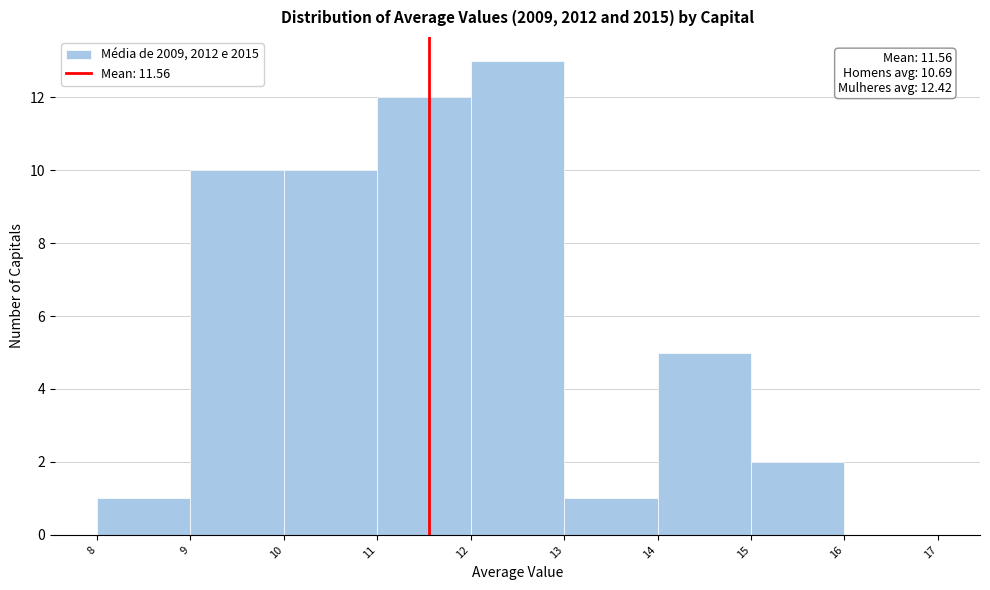

Over which range of the x-axis is the bar tallest?

12 to 13